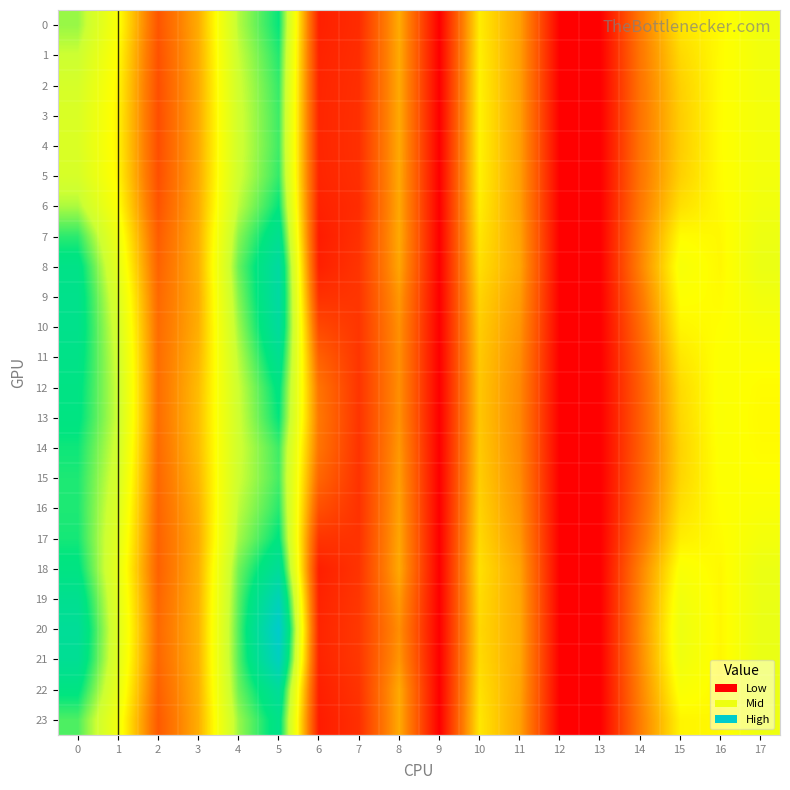

Reading left to right, what are all the values shown in this chart?

0: 0=18.2	1=13.1	2=4.8	3=9.2	4=17.6	5=21.2	6=1.9	7=2.5	8=9.1	9=0.0	10=12.0	11=8.7	12=0.0	13=0.0	14=6.8	15=11.6	16=12.6	17=14.0
1: 0=17.0	1=12.7	2=4.6	3=9.1	4=17.1	5=20.6	6=2.0	7=2.6	8=9.1	9=0.0	10=12.2	11=8.6	12=0.0	13=0.0	14=6.6	15=11.1	16=12.7	17=13.8
2: 0=16.2	1=12.4	2=4.5	3=9.1	4=16.9	5=20.2	6=2.1	7=2.7	8=9.0	9=0.0	10=12.2	11=8.6	12=0.0	13=0.0	14=6.5	15=10.8	16=12.7	17=13.8
3: 0=15.9	1=12.3	2=4.4	3=9.1	4=16.7	5=20.1	6=2.2	7=2.7	8=9.0	9=0.0	10=12.3	11=8.7	12=0.0	13=0.0	14=6.5	15=10.6	16=12.7	17=13.7
4: 0=15.8	1=12.3	2=4.4	3=9.1	4=16.7	5=20.0	6=2.2	7=2.7	8=9.0	9=0.0	10=12.3	11=8.6	12=0.0	13=0.0	14=6.5	15=10.6	16=12.8	17=13.7
5: 0=16.2	1=12.4	2=4.5	3=9.1	4=16.8	5=20.3	6=2.1	7=2.7	8=9.0	9=0.0	10=12.2	11=8.6	12=0.0	13=0.0	14=6.5	15=10.8	16=12.7	17=13.7
6: 0=17.7	1=13.0	2=4.7	3=9.1	4=17.4	5=21.3	6=1.9	7=2.5	8=8.9	9=0.0	10=12.0	11=8.6	12=0.0	13=0.0	14=6.7	15=11.4	16=12.7	17=13.9
7: 0=20.4	1=14.1	2=5.2	3=9.3	4=18.5	5=22.9	6=1.6	7=2.8	8=9.0	9=0.0	10=11.7	11=8.8	12=0.0	13=0.0	14=7.1	15=12.7	16=12.5	17=14.3
8: 0=22.1	1=14.9	2=5.6	3=9.3	4=19.1	5=24.4	6=1.9	7=3.0	8=8.9	9=0.0	10=11.4	11=8.9	12=0.0	13=0.0	14=7.3	15=13.4	16=12.5	17=14.5
9: 0=22.5	1=15.7	2=5.9	3=9.2	4=18.6	5=24.6	6=2.8	7=3.0	8=8.2	9=0.0	10=10.9	11=8.5	12=0.0	13=0.0	14=6.5	15=13.0	16=12.7	17=13.9
10: 0=22.4	1=16.3	2=6.1	3=9.3	4=18.1	5=24.1	6=4.1	7=3.0	8=7.9	9=0.0	10=10.6	11=8.1	12=0.0	13=0.0	14=6.0	15=12.4	16=12.8	17=13.4
11: 0=22.1	1=16.7	2=6.2	3=9.6	4=17.5	5=22.9	6=5.5	7=3.0	8=7.8	9=0.0	10=10.4	11=7.8	12=0.0	13=0.0	14=5.5	15=11.7	16=13.0	17=13.0
12: 0=21.8	1=16.9	2=6.2	3=9.9	4=17.0	5=21.7	6=6.5	7=3.0	8=7.8	9=0.0	10=10.3	11=7.6	12=0.0	13=0.0	14=5.3	15=11.2	16=13.1	17=12.7
13: 0=21.6	1=16.9	2=6.2	3=10.0	4=16.9	5=21.3	6=6.7	7=3.0	8=7.9	9=0.0	10=10.3	11=7.5	12=0.0	13=0.0	14=5.2	15=11.1	16=13.1	17=12.6
14: 0=21.0	1=16.6	2=6.0	3=9.9	4=16.8	5=20.1	6=6.5	7=2.9	8=8.2	9=0.0	10=10.4	11=7.6	12=0.0	13=0.0	14=5.2	15=10.9	16=13.1	17=12.7
15: 0=20.7	1=16.2	2=5.9	3=9.6	4=16.9	5=19.9	6=5.8	7=2.9	8=8.5	9=0.0	10=10.6	11=7.8	12=0.0	13=0.0	14=5.4	15=11.0	16=13.0	17=12.9
16: 0=20.7	1=15.7	2=5.7	3=9.3	4=17.4	5=20.5	6=4.5	7=2.8	8=8.7	9=0.0	10=10.8	11=8.0	12=0.0	13=0.0	14=5.7	15=11.4	16=12.9	17=13.2
17: 0=20.9	1=15.2	2=5.6	3=9.1	4=17.9	5=21.5	6=3.0	7=2.8	8=8.9	9=0.0	10=11.1	11=8.3	12=0.0	13=0.0	14=6.2	15=12.1	16=12.7	17=13.7
18: 0=21.6	1=14.8	2=5.5	3=9.3	4=19.0	5=23.6	6=1.8	7=2.9	8=9.0	9=0.0	10=11.5	11=8.8	12=0.0	13=0.0	14=7.2	15=13.2	16=12.5	17=14.4
19: 0=22.9	1=15.2	2=5.8	3=9.4	4=19.4	5=26.5	6=2.0	7=3.1	8=8.3	9=0.0	10=11.2	11=8.9	12=0.0	13=0.0	14=7.5	15=13.9	16=12.5	17=14.5
20: 0=23.6	1=15.4	2=5.9	3=9.4	4=19.6	5=28.5	6=2.1	7=3.2	8=7.8	9=0.0	10=11.1	11=9.0	12=0.0	13=0.0	14=7.6	15=14.3	16=12.5	17=14.5
21: 0=23.2	1=15.3	2=5.8	3=9.4	4=19.6	5=27.3	6=2.0	7=3.1	8=8.1	9=0.0	10=11.2	11=9.0	12=0.0	13=0.0	14=7.5	15=14.1	16=12.5	17=14.6
22: 0=21.7	1=14.7	2=5.5	3=9.3	4=19.1	5=23.8	6=1.8	7=2.9	8=9.1	9=0.0	10=11.5	11=8.9	12=0.0	13=0.0	14=7.3	15=13.3	16=12.5	17=14.5
23: 0=19.7	1=13.8	2=5.1	3=9.2	4=18.2	5=22.3	6=1.6	7=2.7	8=9.1	9=0.0	10=11.8	11=8.7	12=0.0	13=0.0	14=7.0	15=12.4	16=12.6	17=14.2